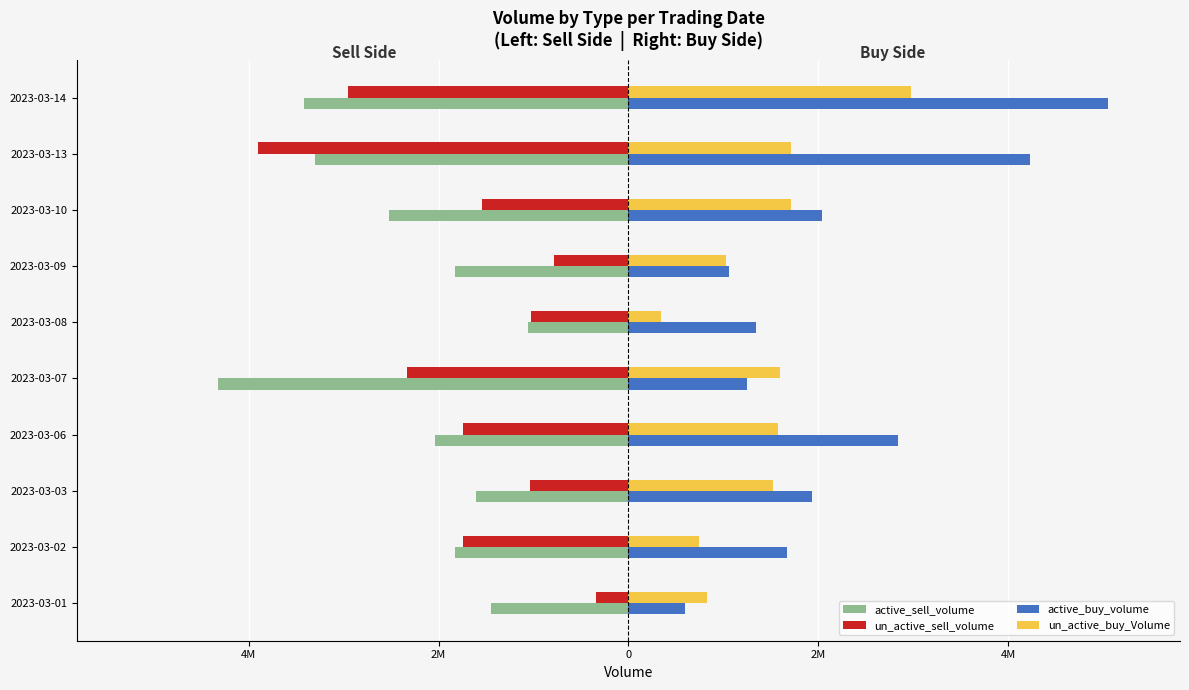

What is the maximum value for active_buy_volume?

5052446